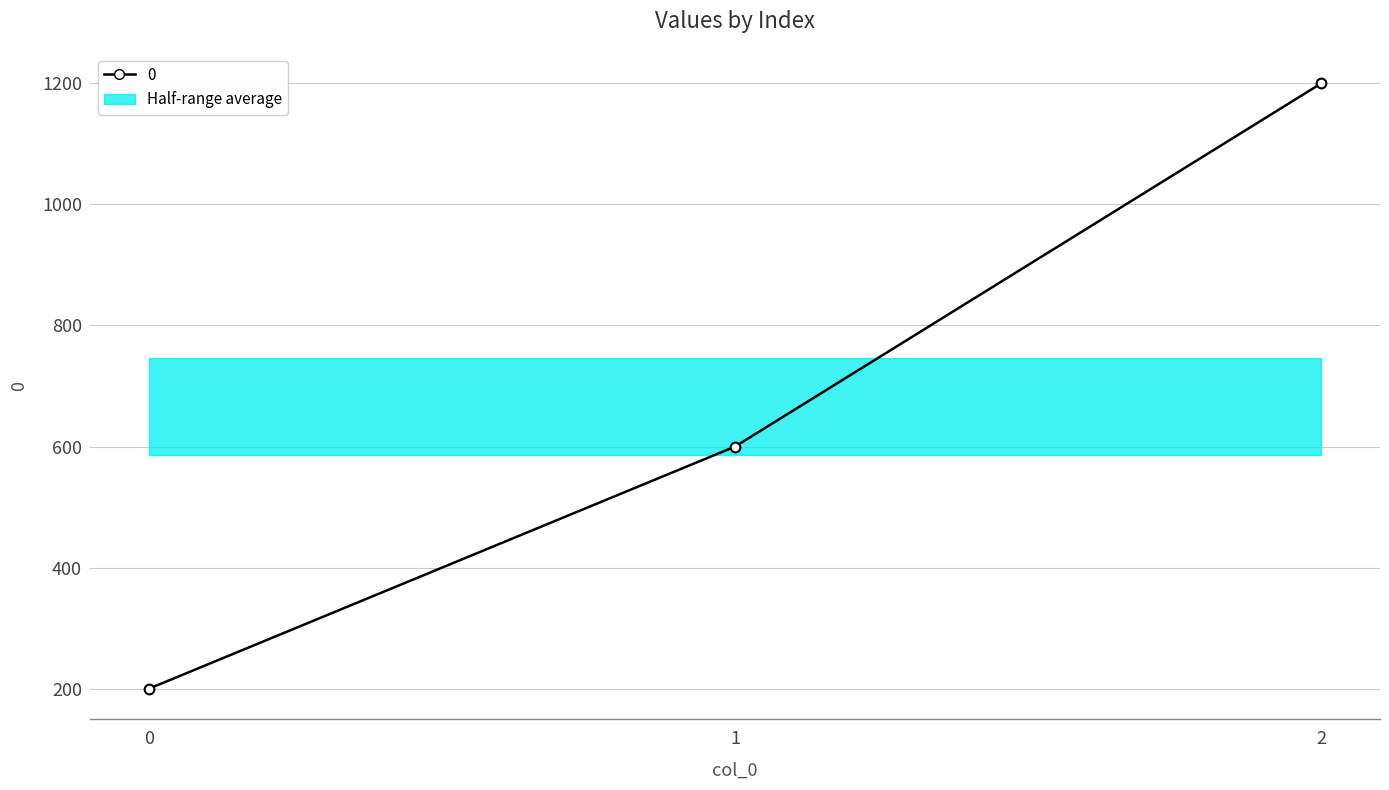

Where is the data nearest to the value 700?

1